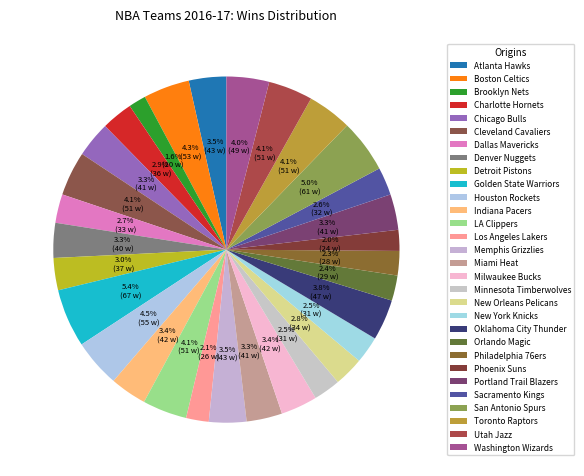

How much of the chart is everything except Indiana Pacers?

96.6%